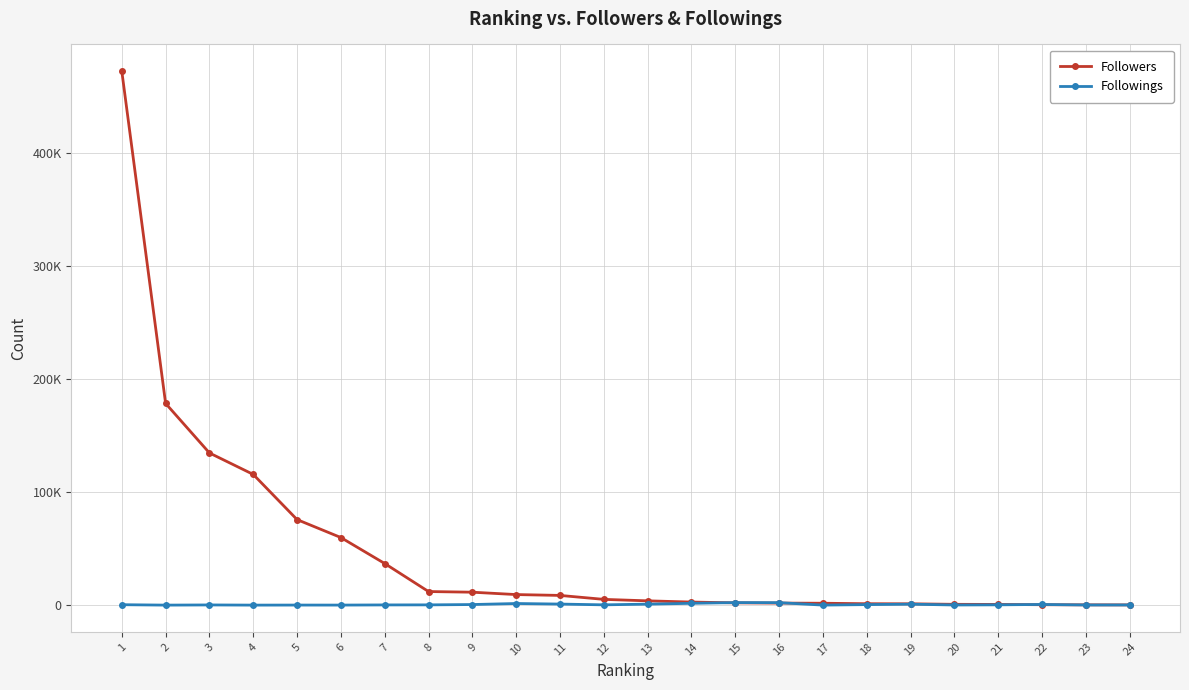

Rank the categories by Followings value from lowest to highest.

2, 4, 17, 6, 5, 20, 23, 24, 3, 7, 8, 12, 21, 1, 18, 9, 22, 19, 13, 11, 10, 14, 16, 15